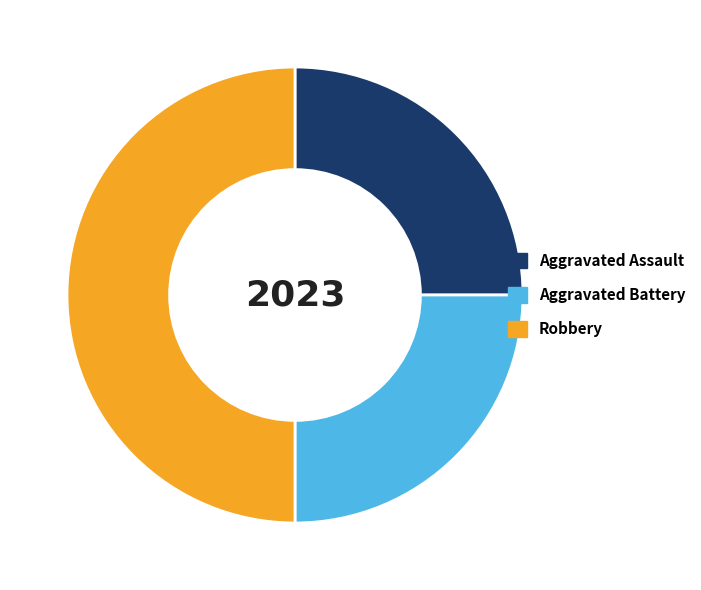

Count the number of slices in the pie.

3